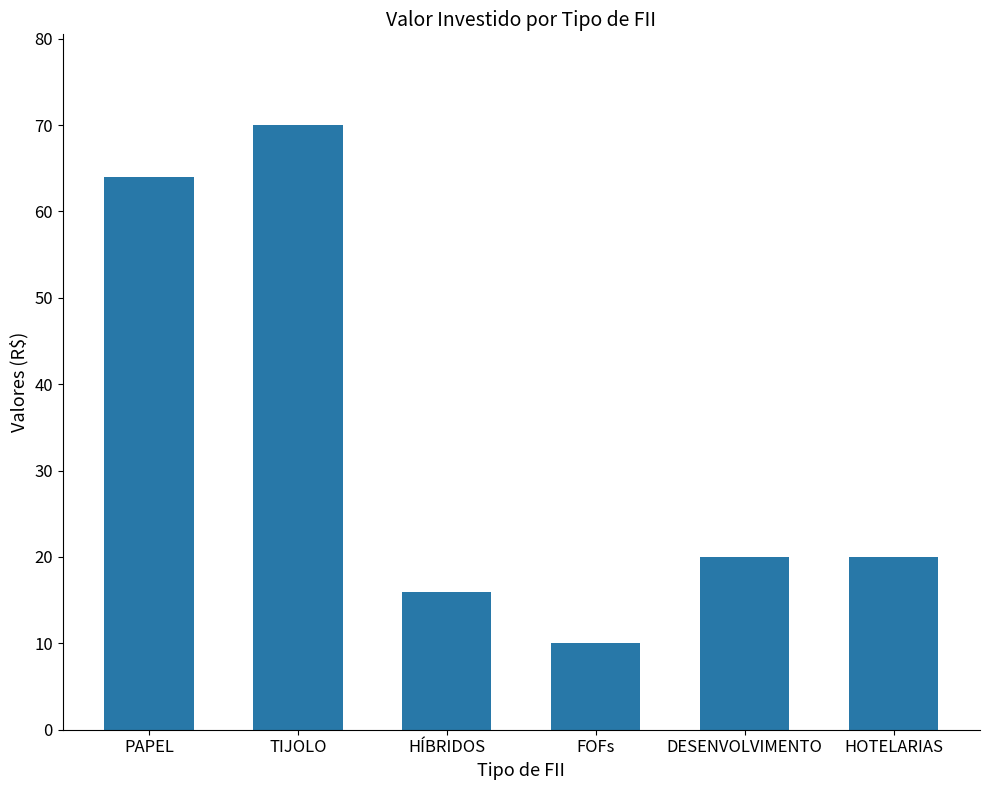

What is the label of the 2nd bar from the right?

DESENVOLVIMENTO